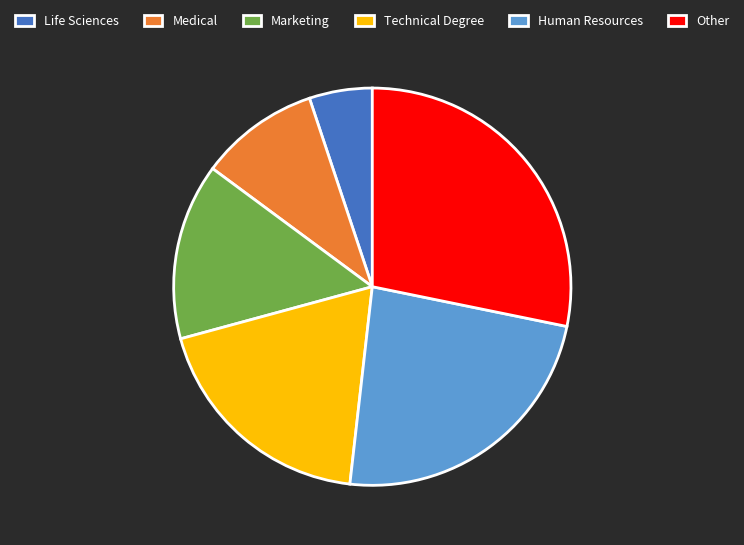

Does any single category account for the majority?

No